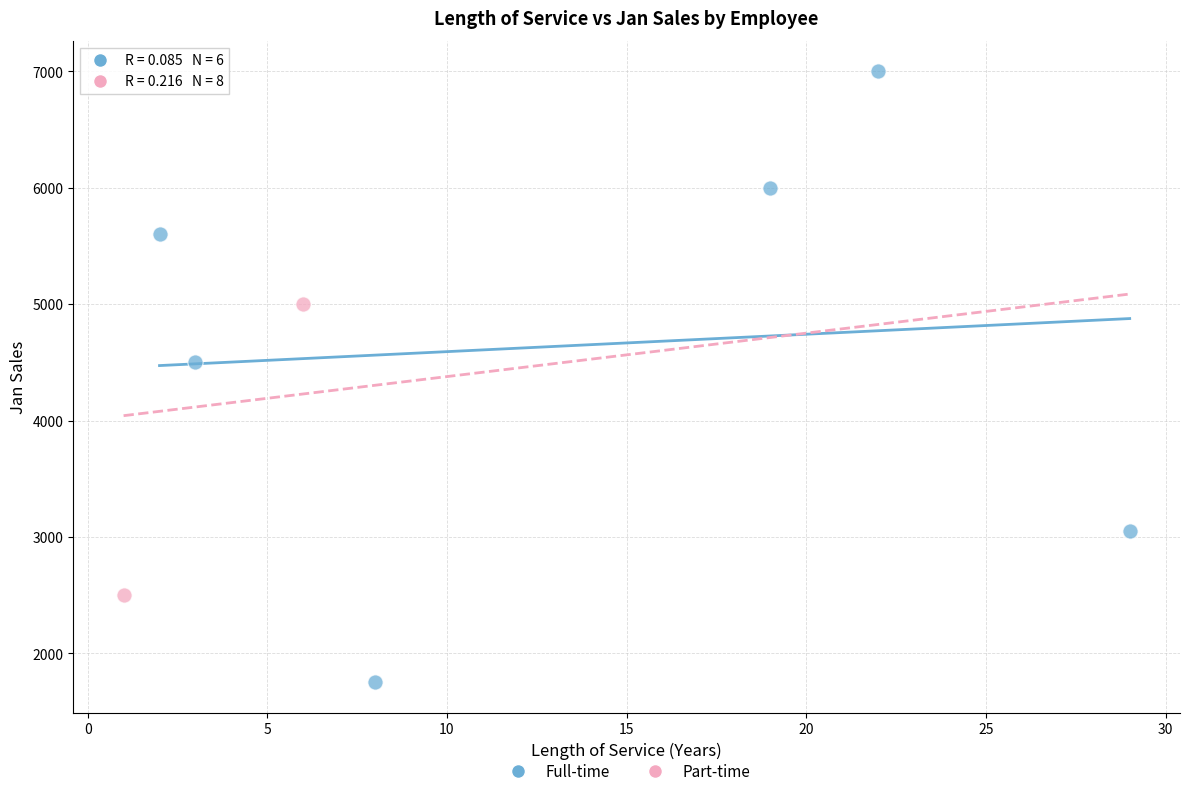

Which series reaches the minimum Y coordinate?

Full-time